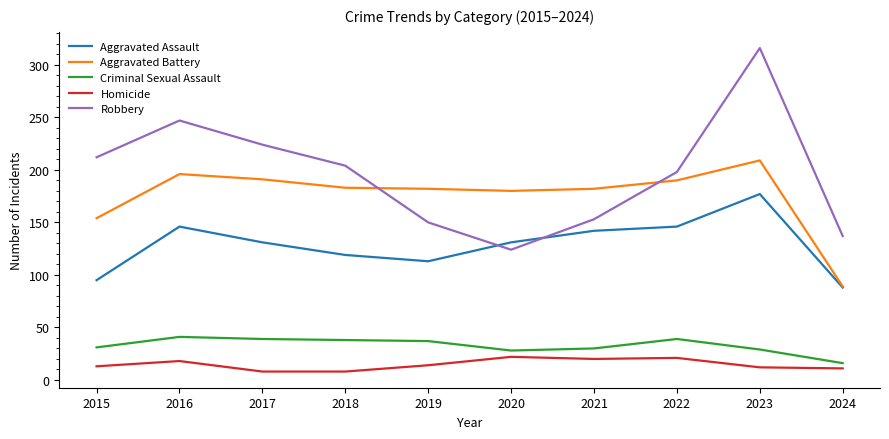

What value does the Criminal Sexual Assault series have at 2017?

39